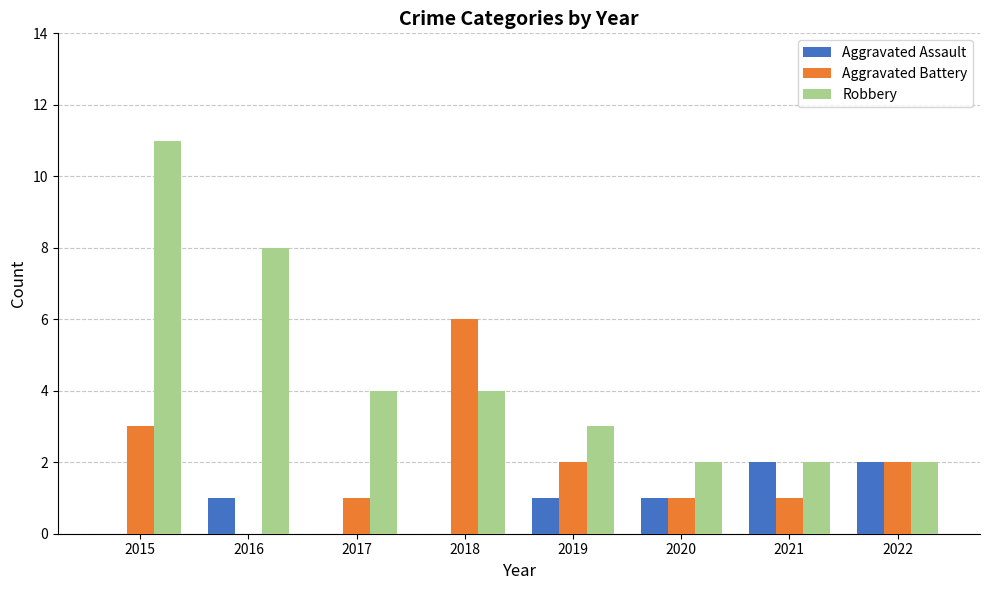

What is the sum of all Robbery values?

36